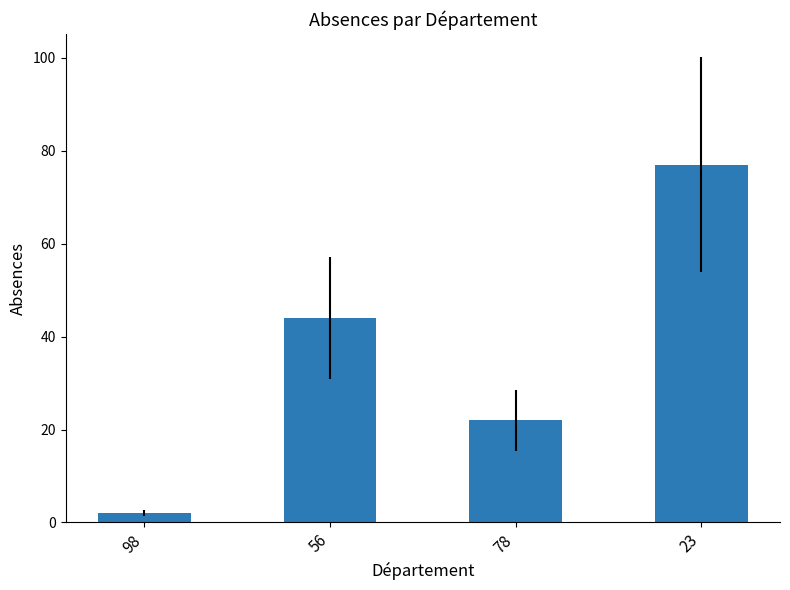

What is the sum of the values at 56 and 98?

46